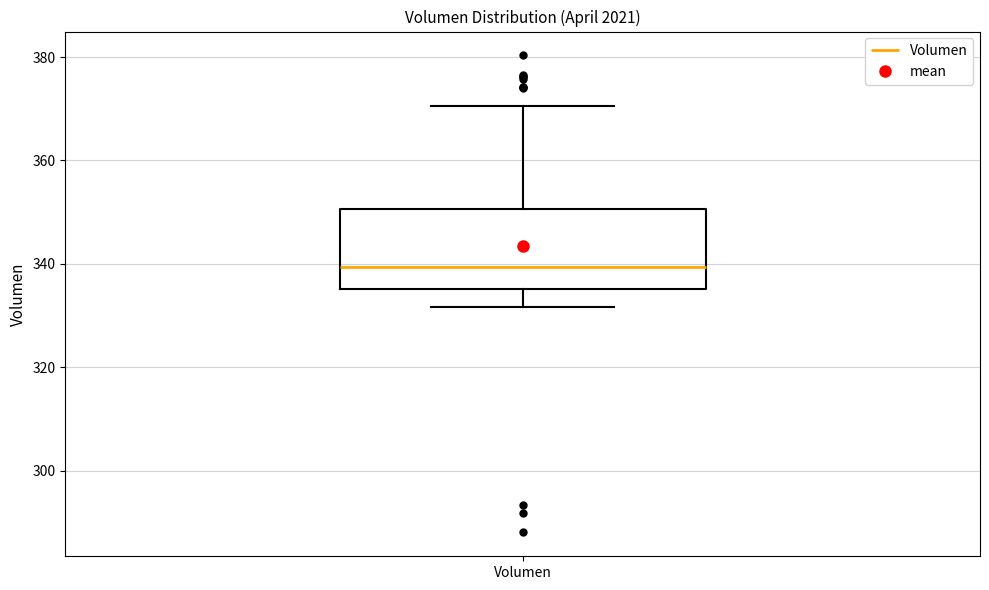

Read this box plot against the y-axis: the position of the median line, the range covered by the box, and the ends of both whiskers. The values are not printed on the chart, so give them approximately, as read against the axis.

median 340, box 336 to 350, whiskers 332 to 370